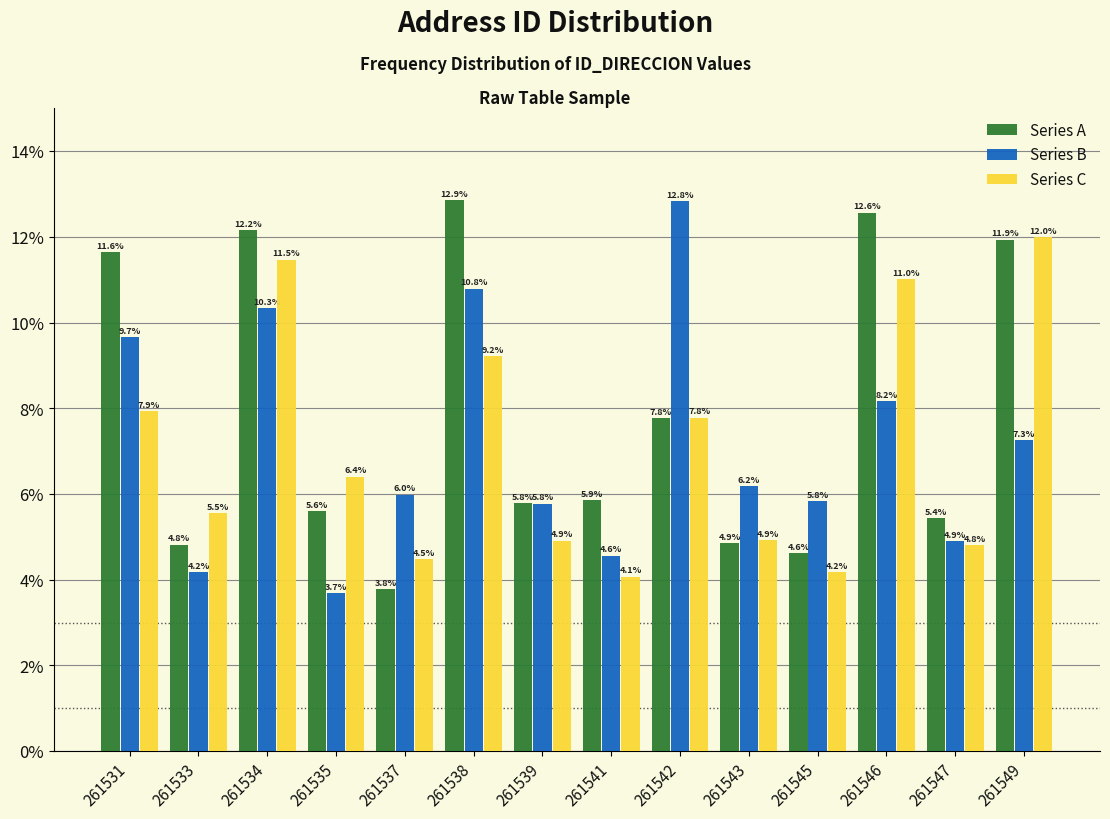

Reading right to left, what are all the values shown in this chart?

Series A: 261549=11.9	261547=5.4	261546=12.6	261545=4.6	261543=4.9	261542=7.8	261541=5.9	261539=5.8	261538=12.9	261537=3.8	261535=5.6	261534=12.2	261533=4.8	261531=11.6
Series B: 261549=7.3	261547=4.9	261546=8.2	261545=5.8	261543=6.2	261542=12.8	261541=4.6	261539=5.8	261538=10.8	261537=6.0	261535=3.7	261534=10.3	261533=4.2	261531=9.7
Series C: 261549=12.0	261547=4.8	261546=11.0	261545=4.2	261543=4.9	261542=7.8	261541=4.1	261539=4.9	261538=9.2	261537=4.5	261535=6.4	261534=11.5	261533=5.5	261531=7.9